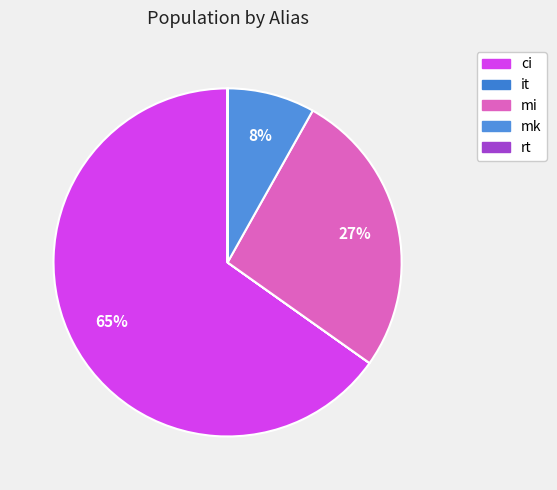

To the nearest percent, what is the average slice percentage?

20%